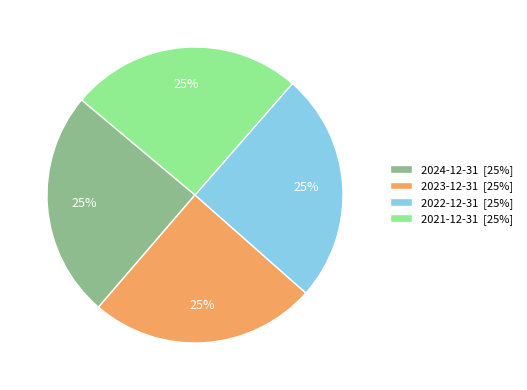

To the nearest percent, what portion does 2021-12-31 represent?

25%